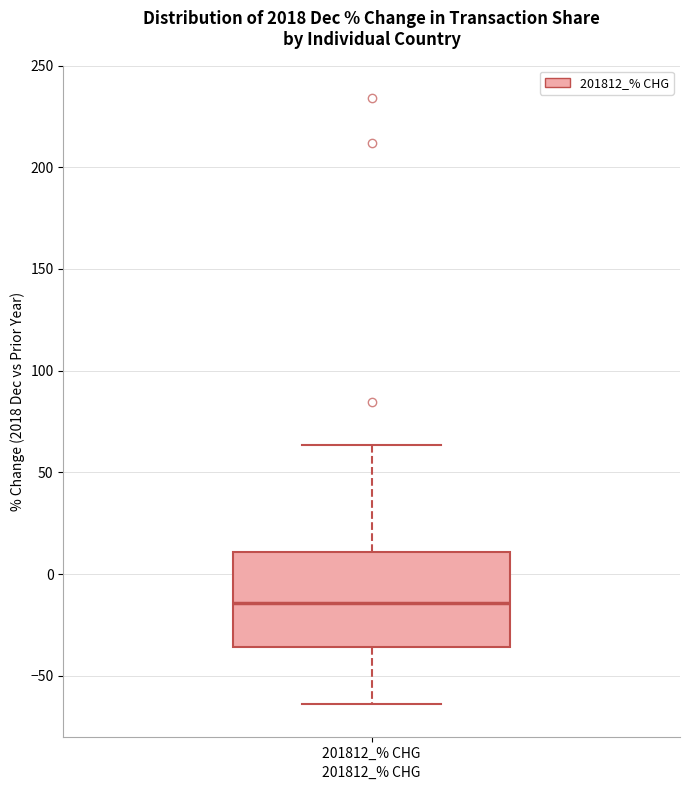

Transcribe this box plot: give where the median line is, the range the box spans, and where the two whiskers end, as read against the y-axis. The values are not printed on the chart, so give them approximately, as read against the axis.

median -15, box -35 to 10, whiskers -65 to 65